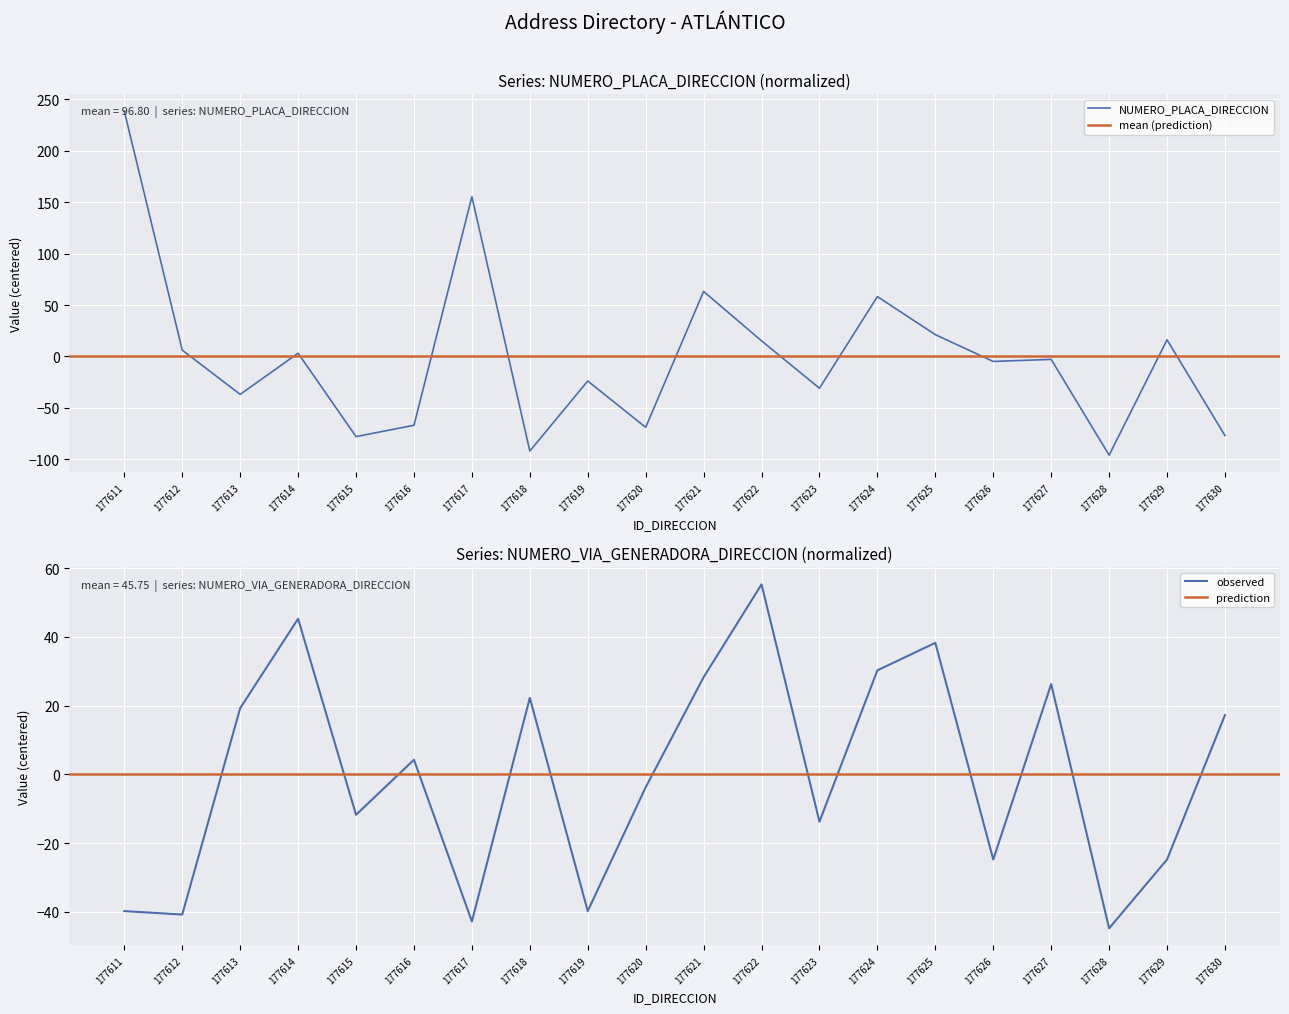

What is the sum of the NUMERO_VIA_GENERADORA_DIRECCION values at 177619 and 177618?

-17.5